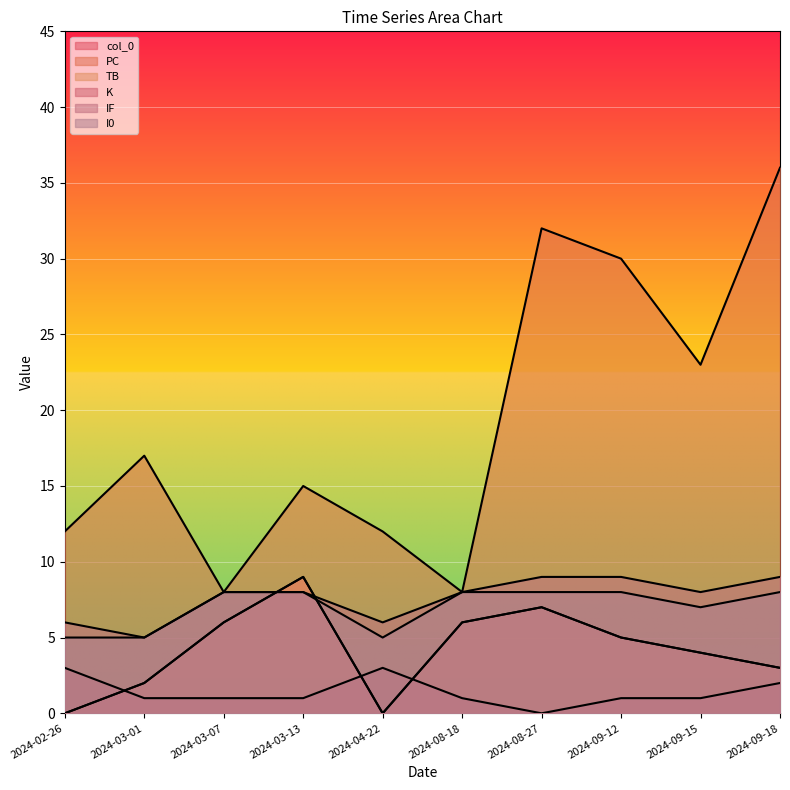

What is the total value across all series at 2024-03-01?

32